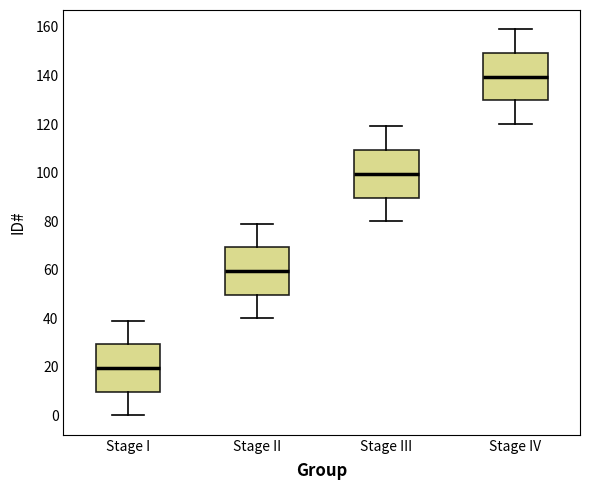

Reading left to right, transcribe this box plot: for each box, give where its median line is, the range the box spans, and where its two whiskers end, as read against the y-axis. The values are not printed on the chart, so give them approximately, as read against the axis.

Stage I: median 20, box 10 to 30, whiskers 0 to 40
Stage II: median 60, box 50 to 70, whiskers 40 to 80
Stage III: median 100, box 90 to 110, whiskers 80 to 120
Stage IV: median 140, box 130 to 150, whiskers 120 to 160